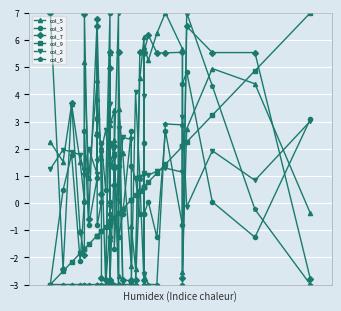

What is the sum of all col_7 values?

67.9